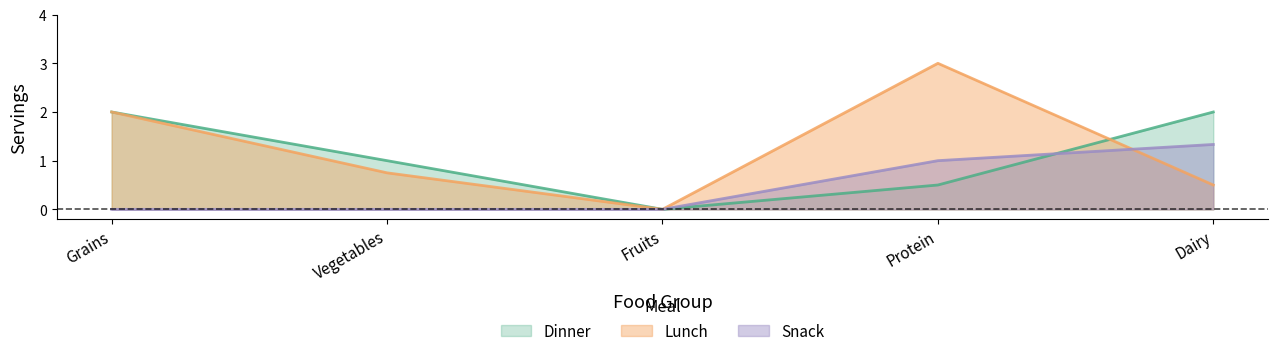

Which series has the largest total across all categories?

Lunch